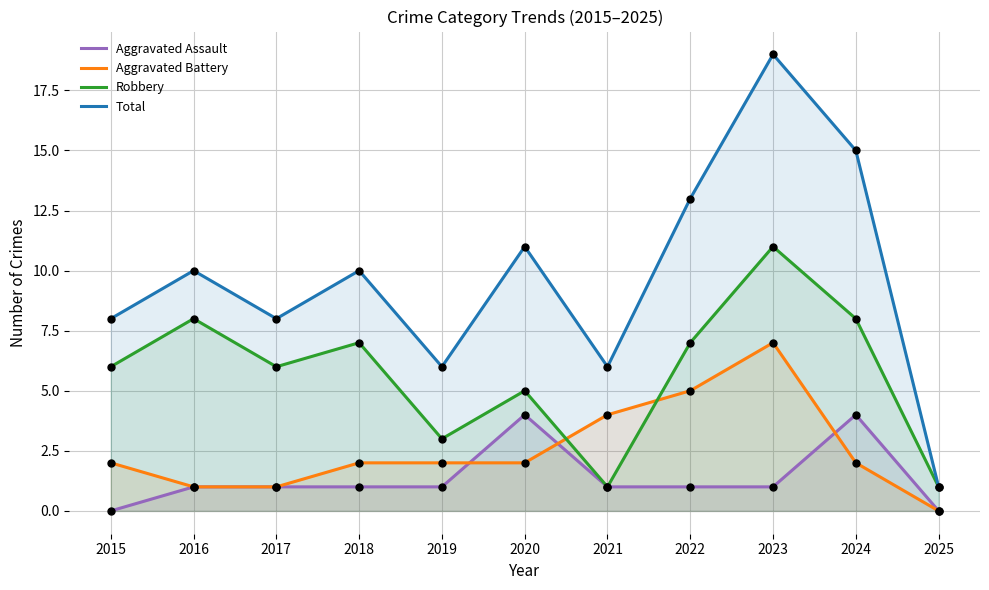

What is the total value across all series at 2019?

12